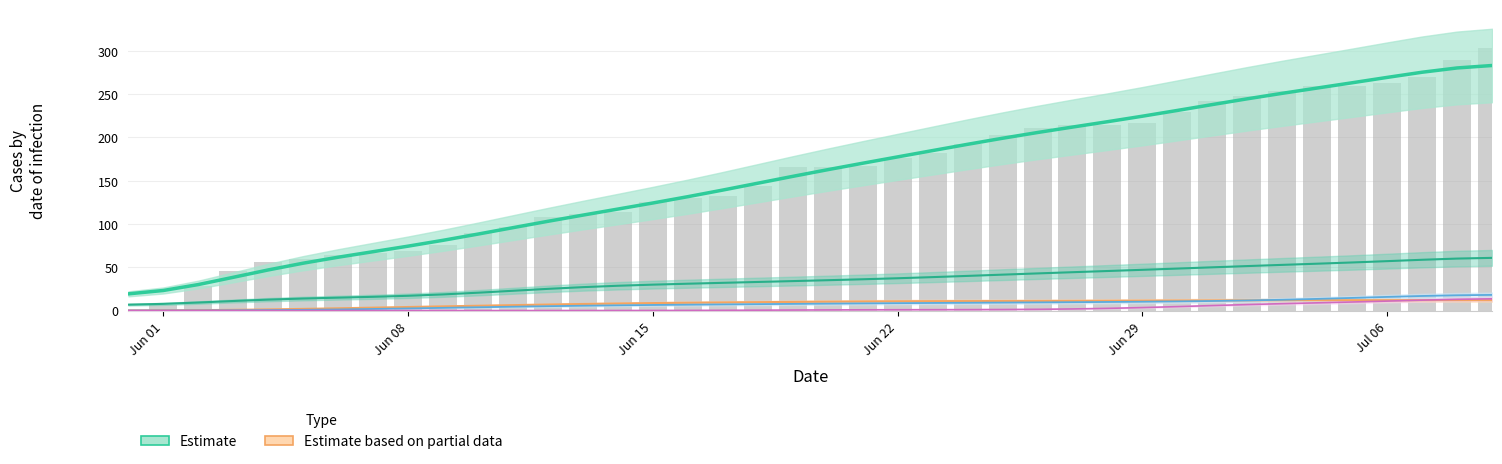

What is the value of the 19th bar from the left?

144